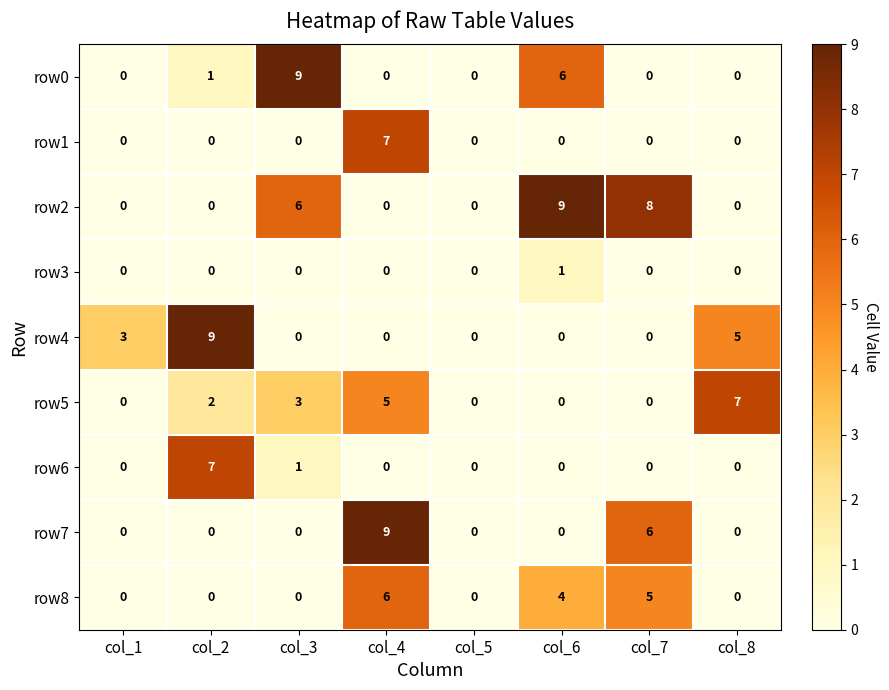

Where is row5 nearest to the value 3?

col_3